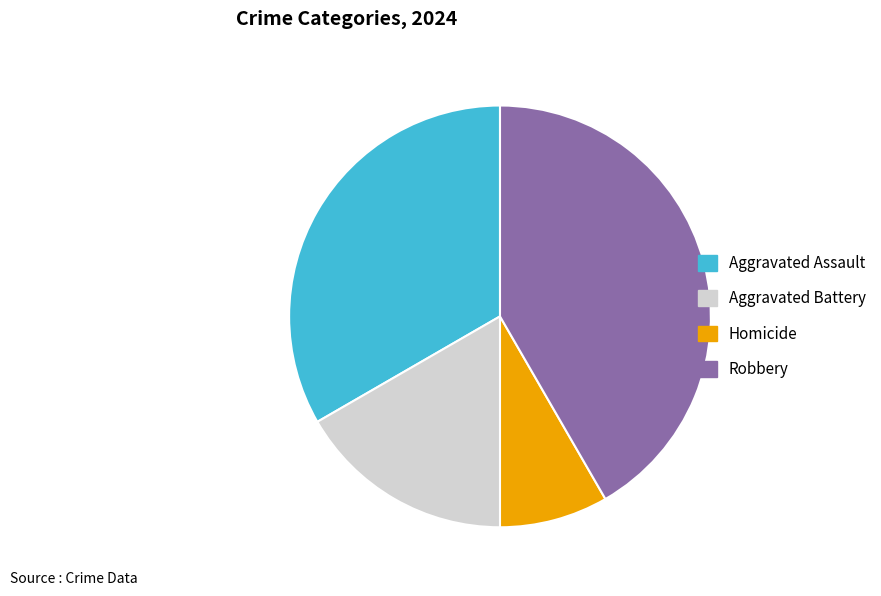

The Robbery slice represents 42% of the pie. True or false?

True